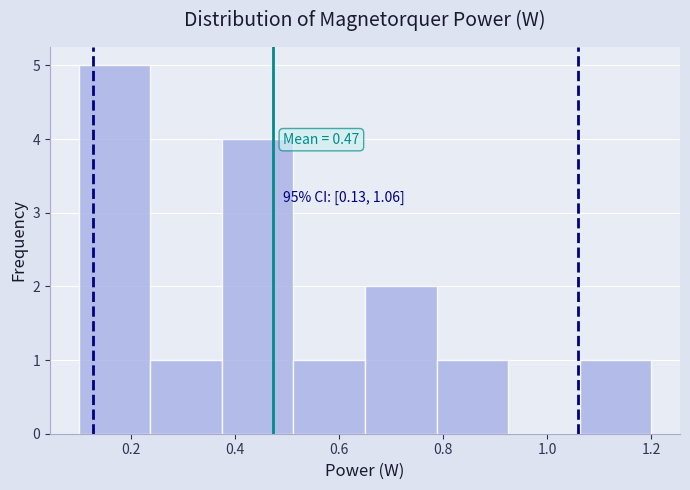

Over which range of the x-axis is the bar tallest?

0.10 to 0.24